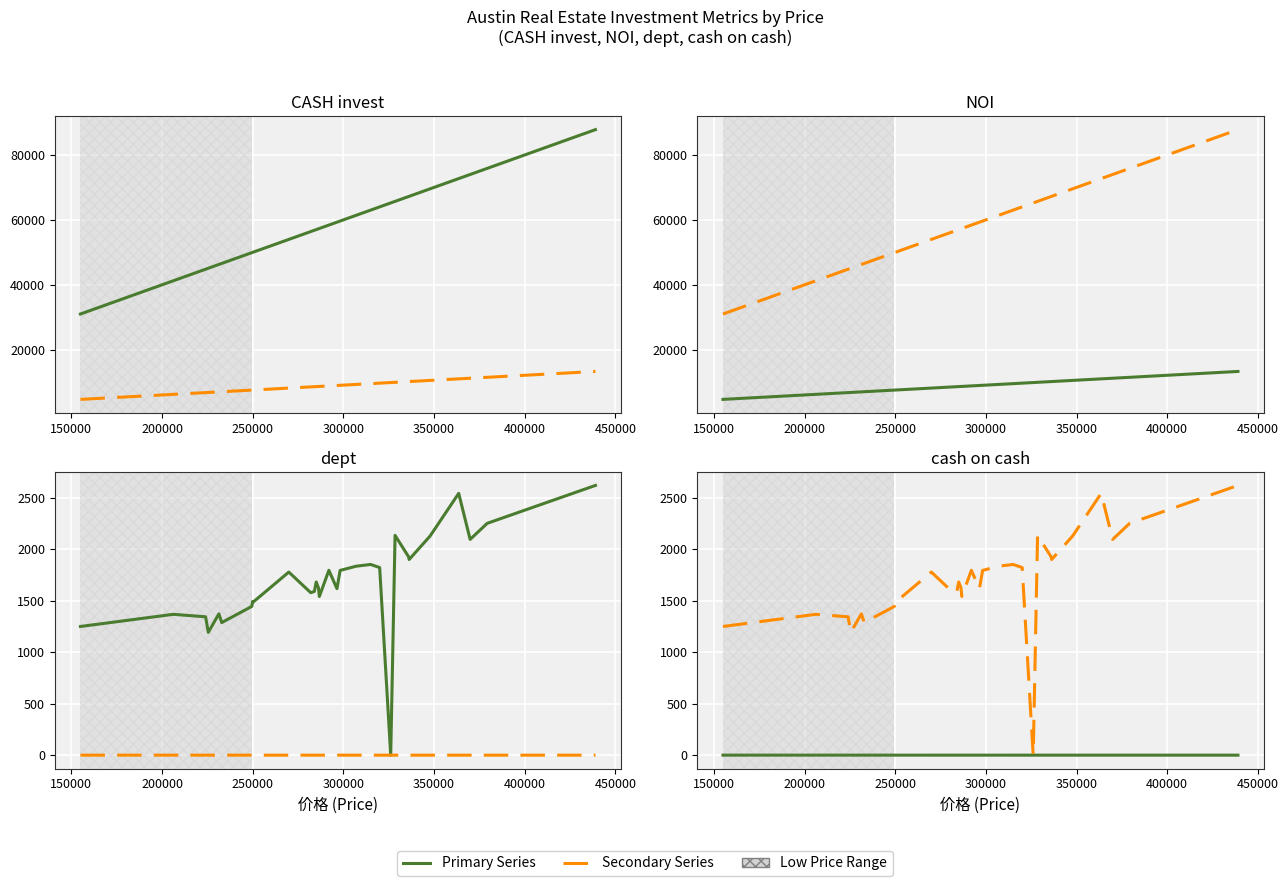

True or false: CASH invest has more than 2 interior local peaks.

False